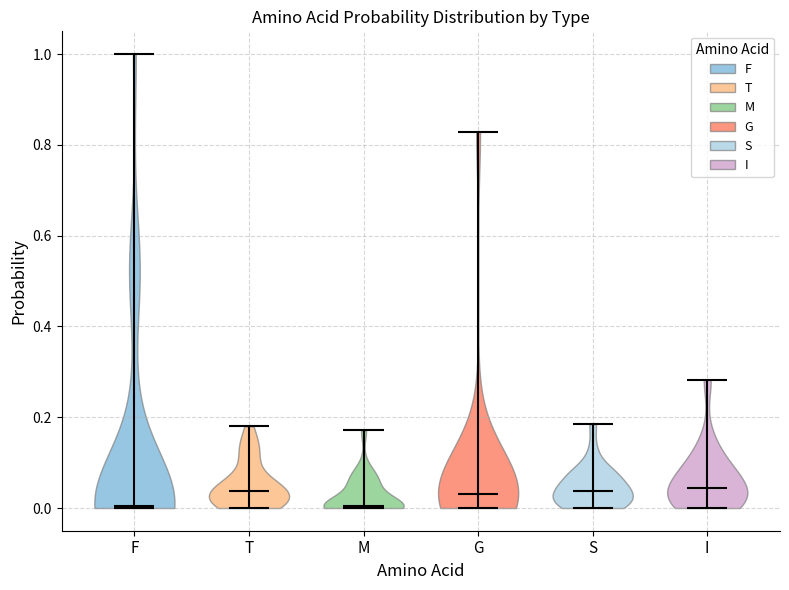

Reading left to right, read every violin against the y-axis: where its median line is, and the lowest and highest points it reaches. The values are not printed on the chart, so give them approximately, as read against the axis.

F: median line 0.00, lowest point 0.00, highest point 1.00
T: median line 0.04, lowest point 0.00, highest point 0.18
M: median line 0.00, lowest point 0.00, highest point 0.18
G: median line 0.04, lowest point 0.00, highest point 0.82
S: median line 0.04, lowest point 0.00, highest point 0.18
I: median line 0.04, lowest point 0.00, highest point 0.28